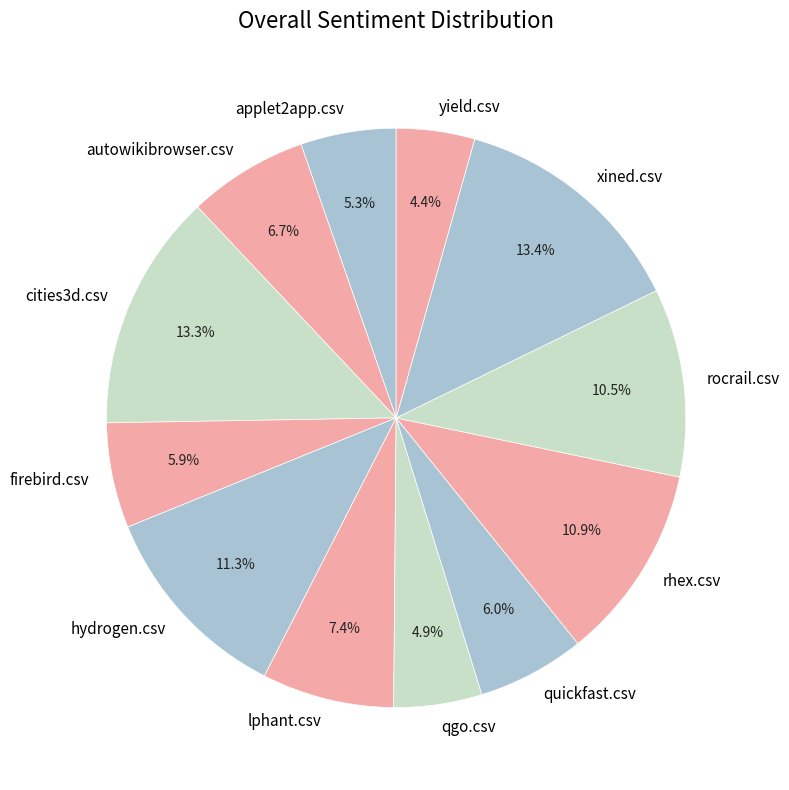

How many slices are in this pie chart?

12